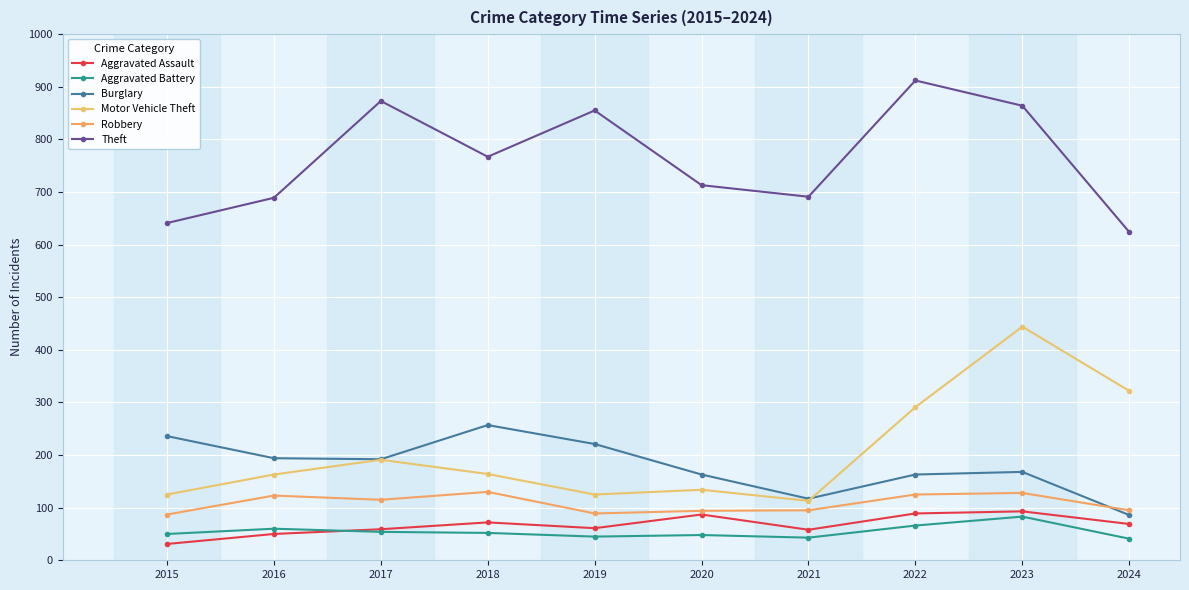

What is the average value of the Burglary series?

180